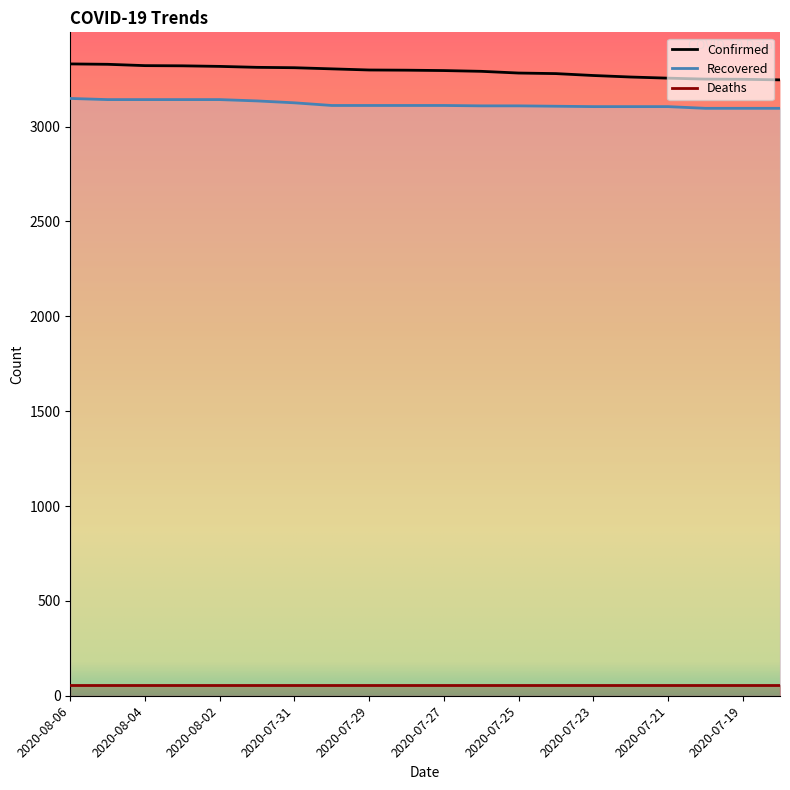

What is the value of the Confirmed point at the 5th from the left?

3317